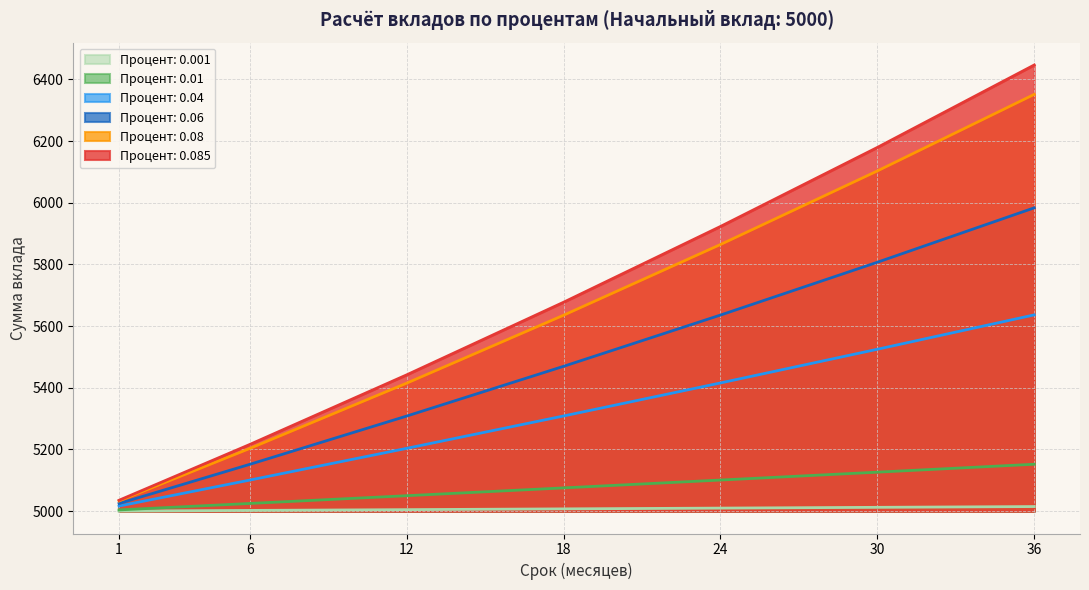

True or false: 0.08 and 0.085 intersect in this chart.

False